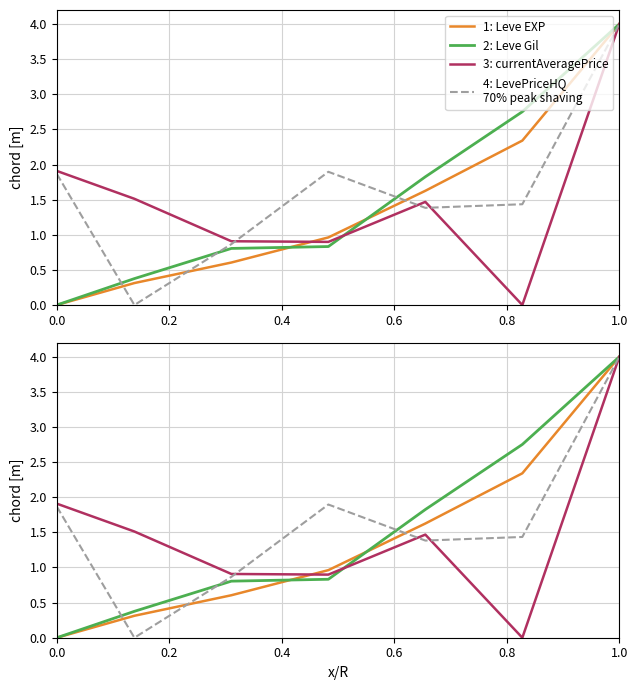

What are all the series names shown in the legend?

Leve EXP, Leve Gil, currentAveragePrice, LevePriceHQ